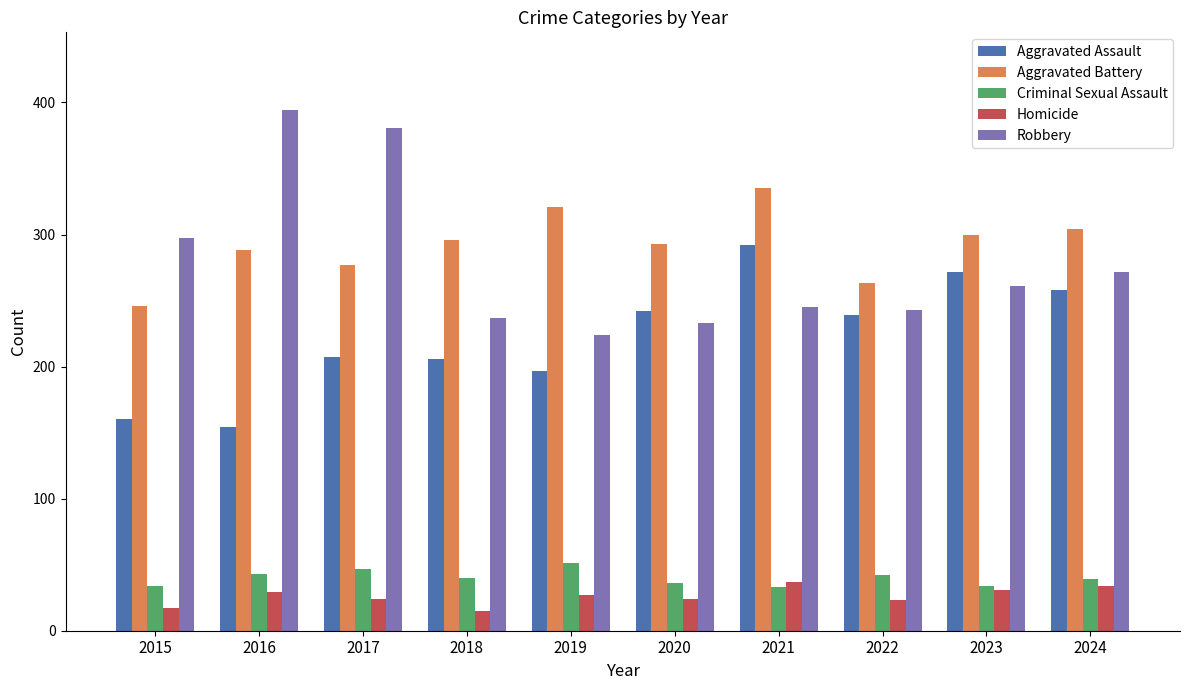

How many bars are there in each group?

5